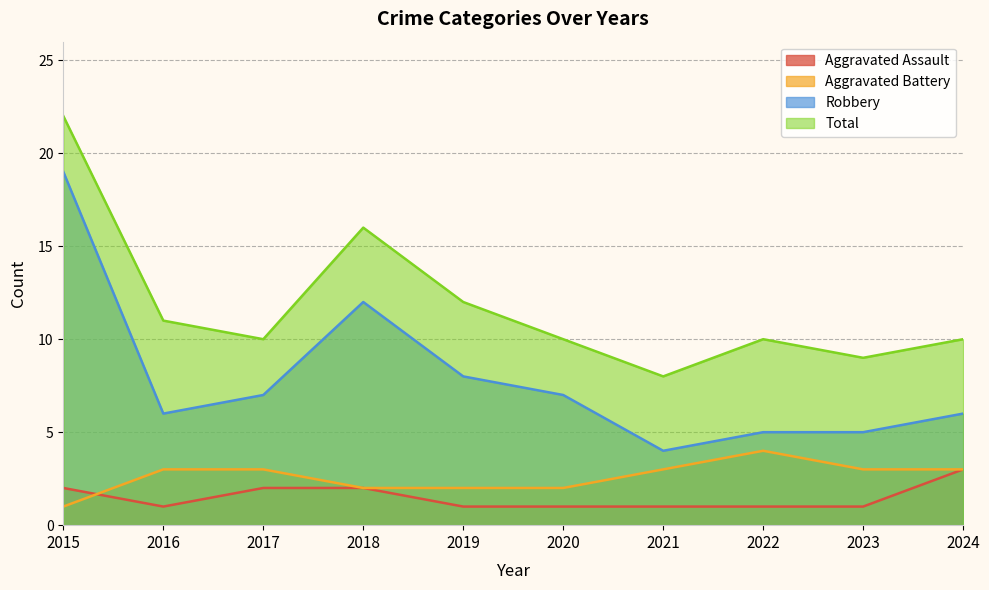

Rank the series at 2019 from highest to lowest value.

Total, Robbery, Aggravated Battery, Aggravated Assault